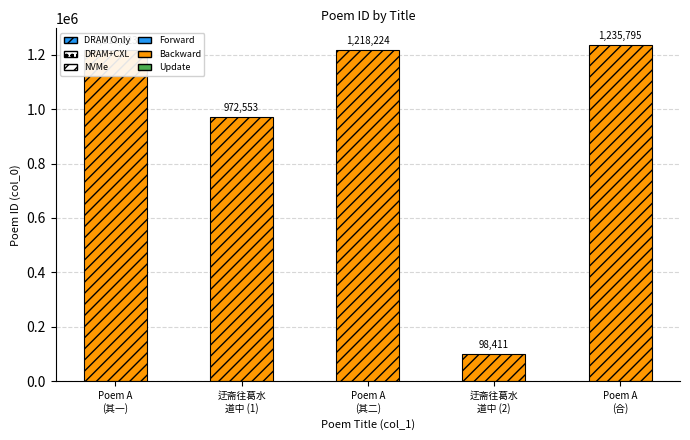

Approximately how many times larger is the value at 迂斋往葛水
道中 (2) compared to Poem A
(其二)?

0.1